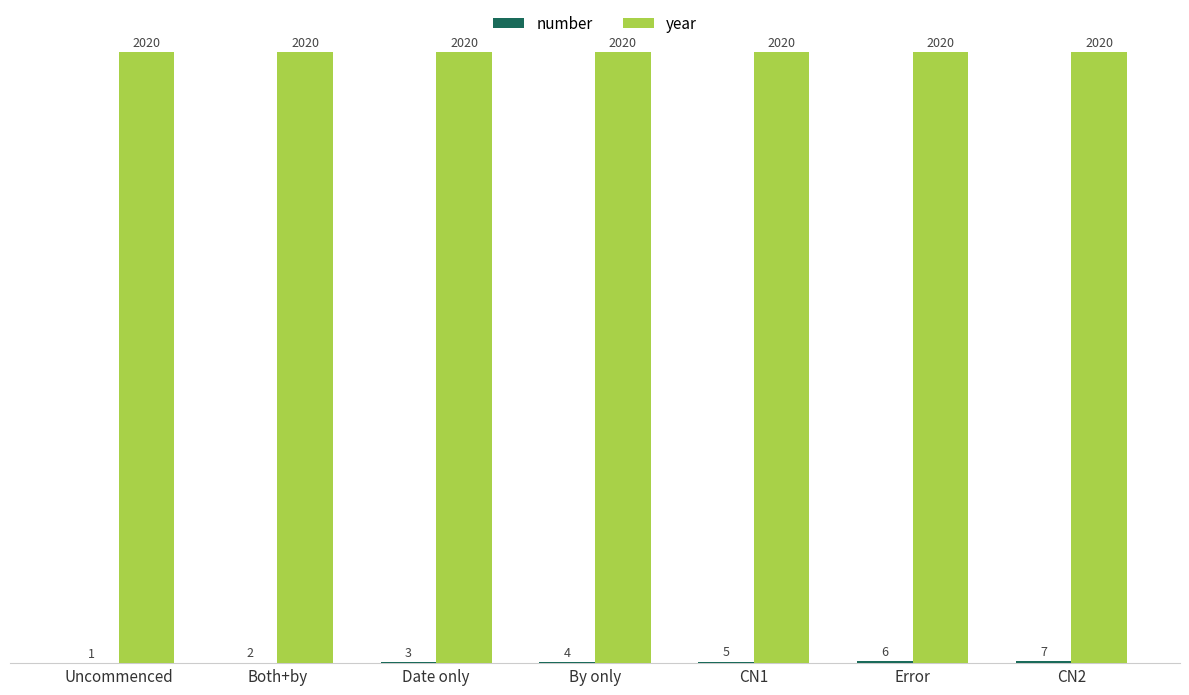

At which category is the sum across all series the highest?

CN2